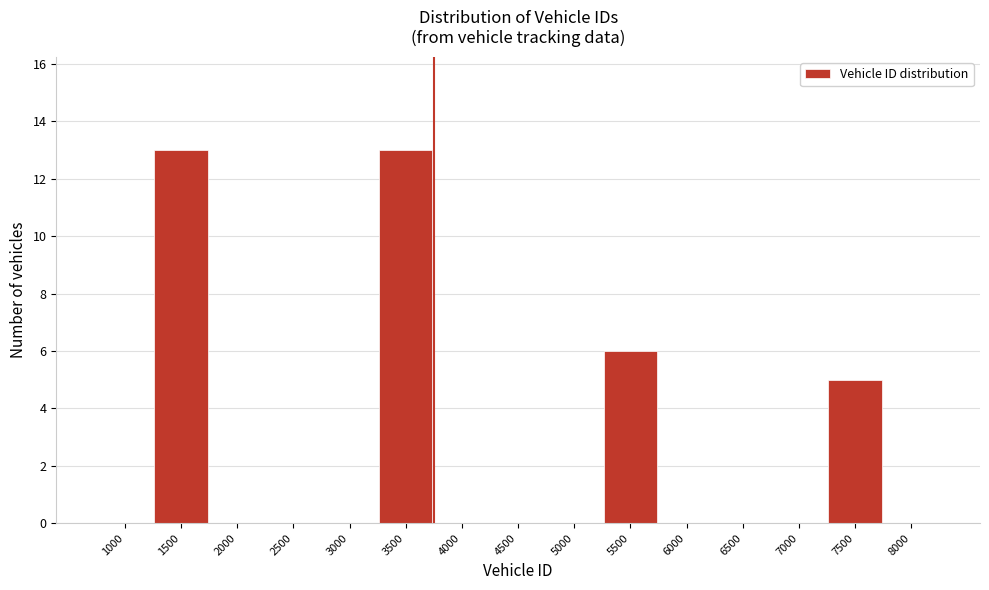

Reading right to left, extract all data points from this chart.

8000=0	7500=5	7000=0	6500=0	6000=0	5500=6	5000=0	4500=0	4000=0	3500=13	3000=0	2500=0	2000=0	1500=13	1000=0